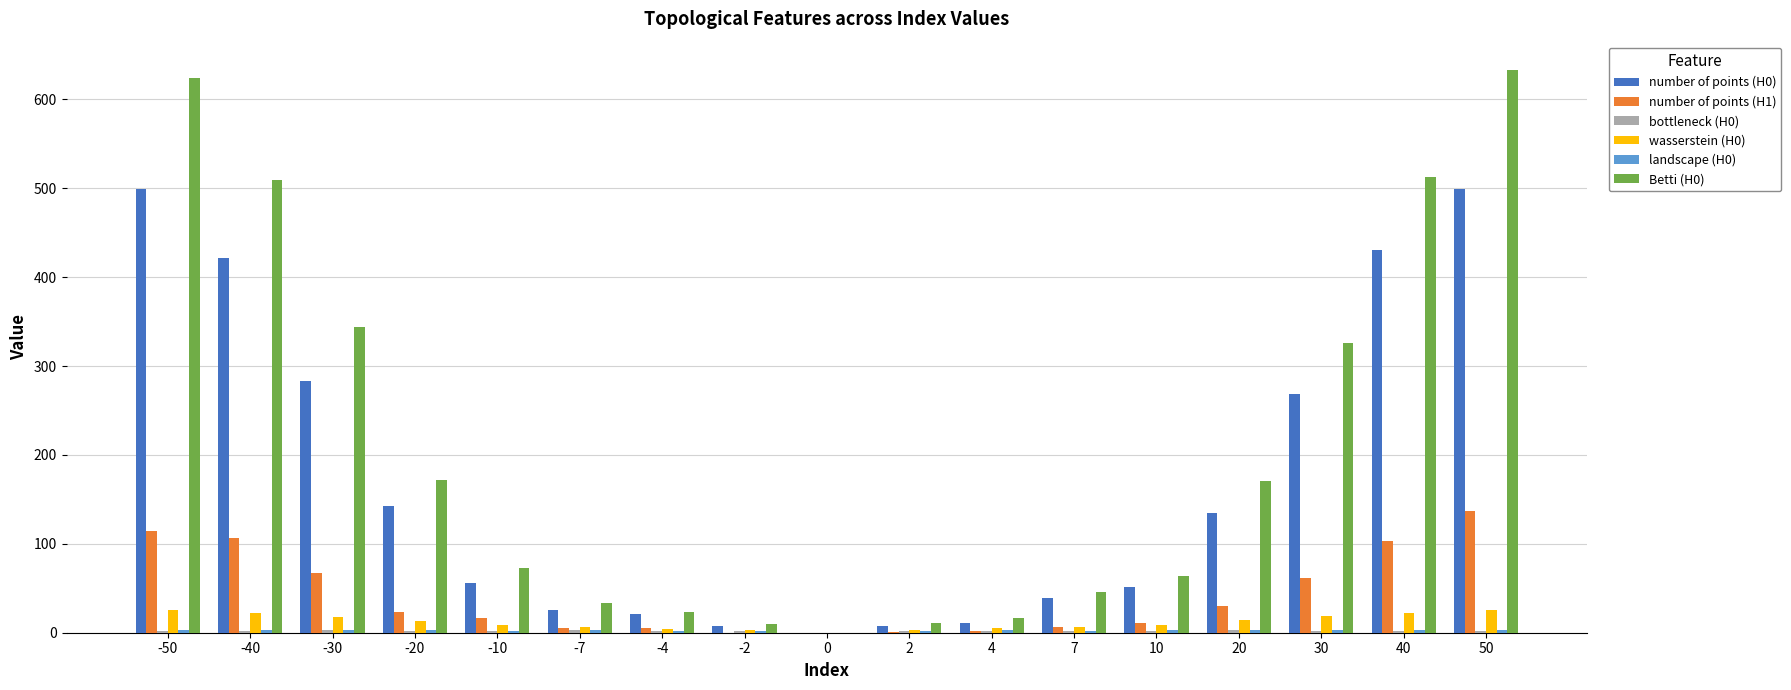

The Betti (H0) series shows 179.4 at -50. True or false?

False